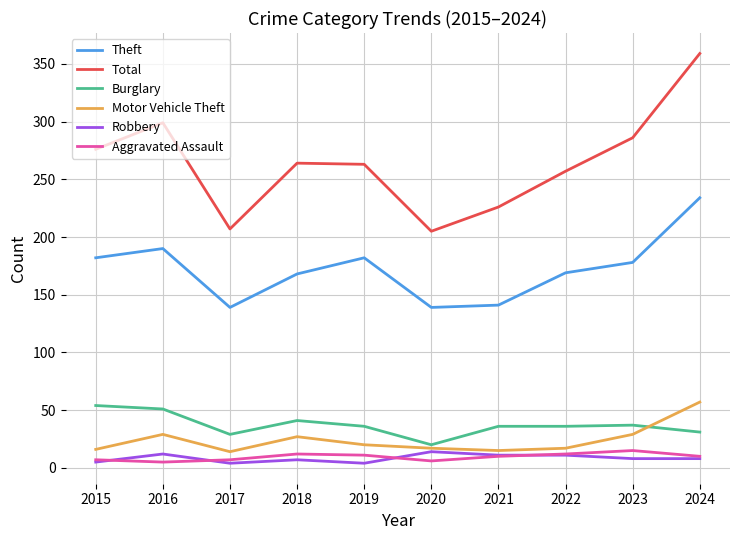

What is the approximate value of Motor Vehicle Theft at 2019?

20